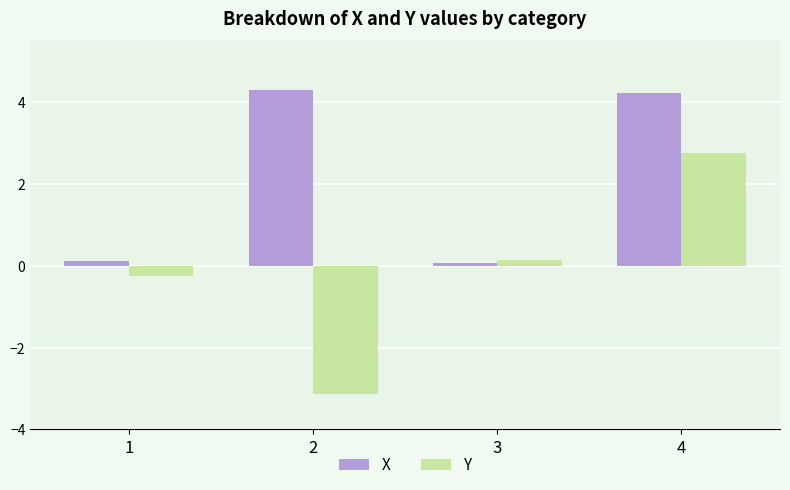

What is the minimum value shown in the chart?

-3.1